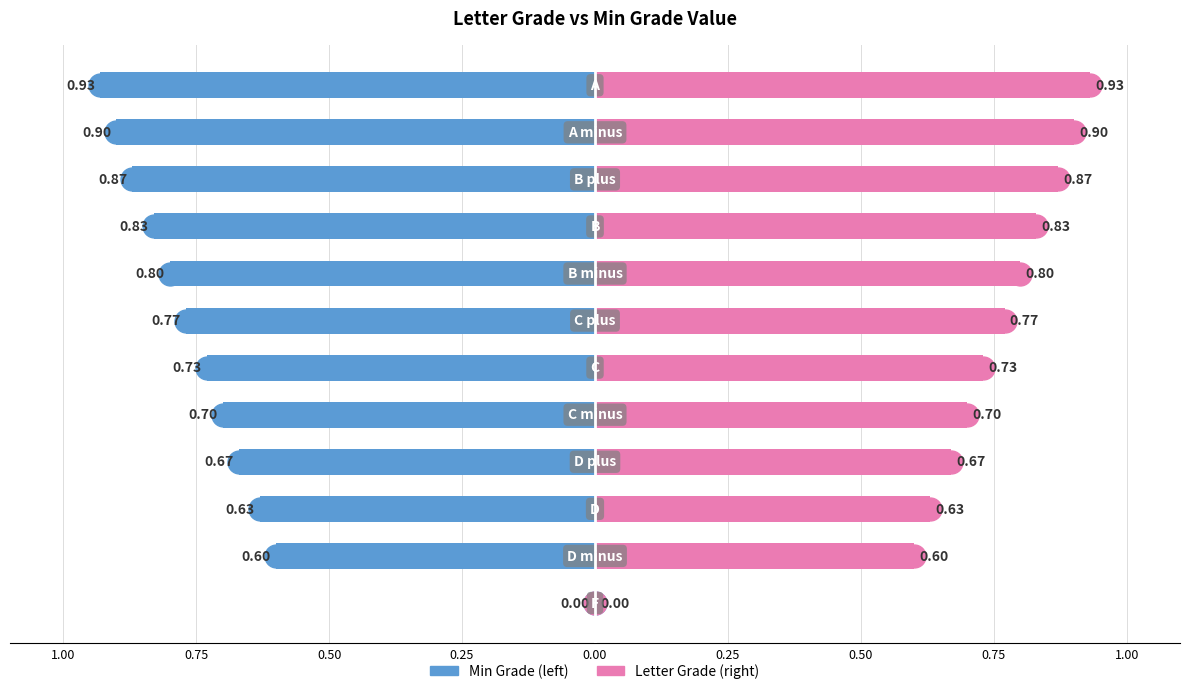

Reading left to right, list all the values displayed in this chart.

Min Grade: 0.0	-0.6	-0.6	-0.7	-0.7	-0.7	-0.8	-0.8	-0.8	-0.9	-0.9	-0.9
Letter Grade: 0.0	0.6	0.6	0.7	0.7	0.7	0.8	0.8	0.8	0.9	0.9	0.9